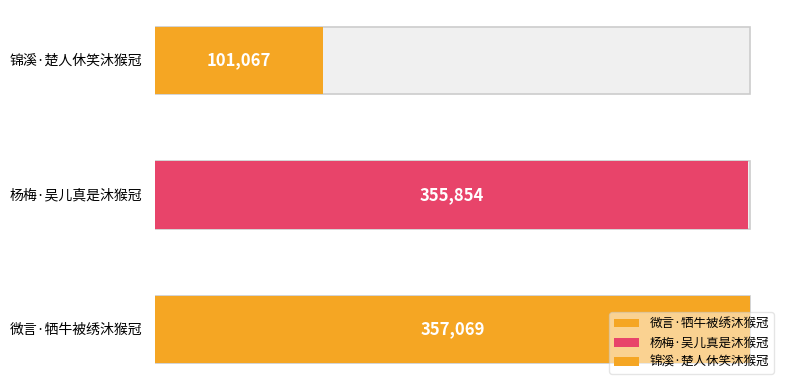

Reading right to left, transcribe all the data shown in this chart.

锦溪·楚人休笑沐猴冠=101067	杨梅·吴儿真是沐猴冠=355854	微言·牺牛被绣沐猴冠=357069